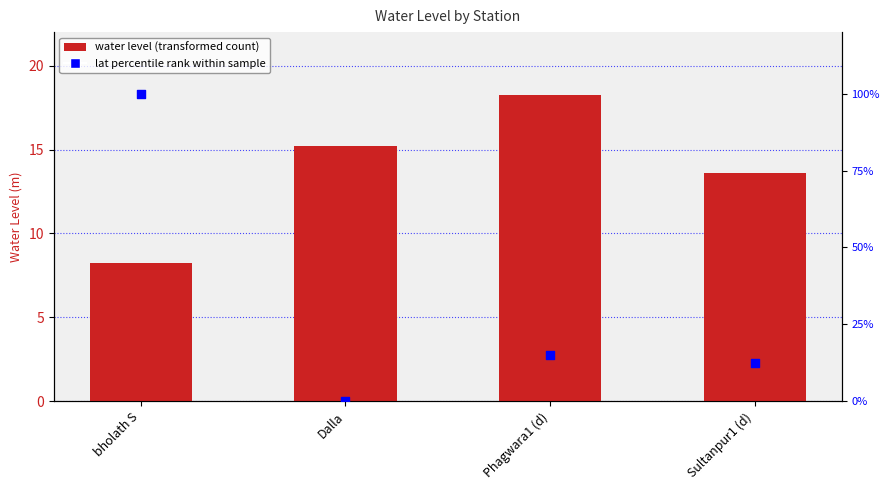

Which series reaches the maximum Y coordinate?

lat (normalised %)